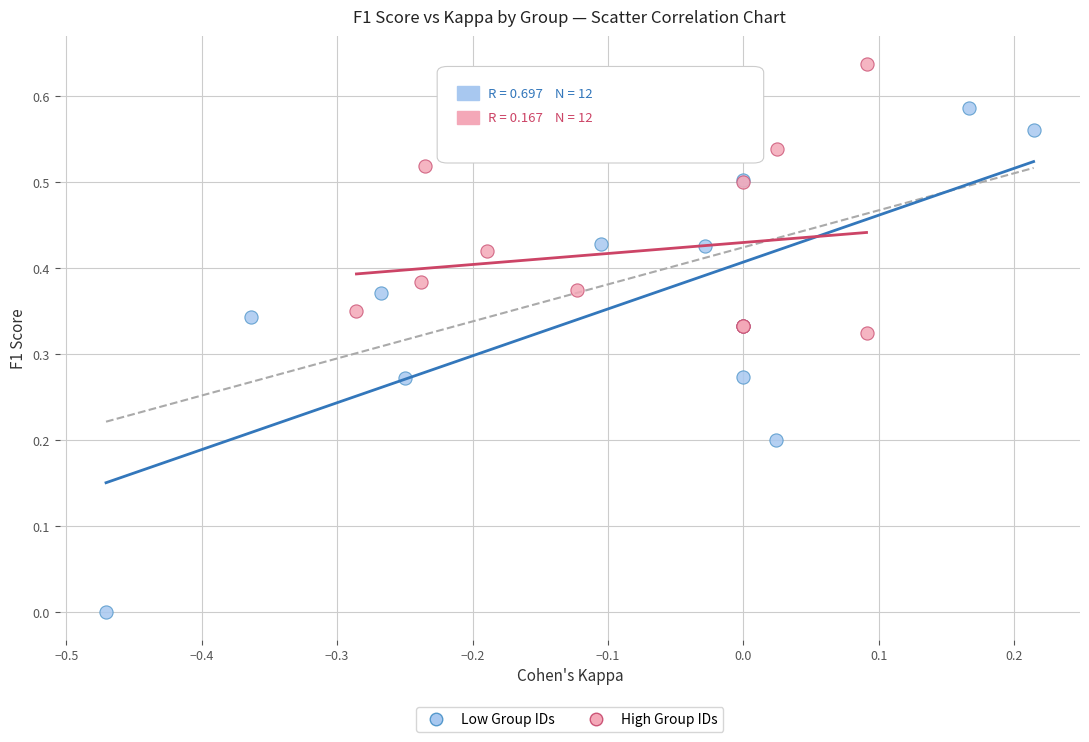

Which series has the largest Y range (max minus min)?

Low Group IDs